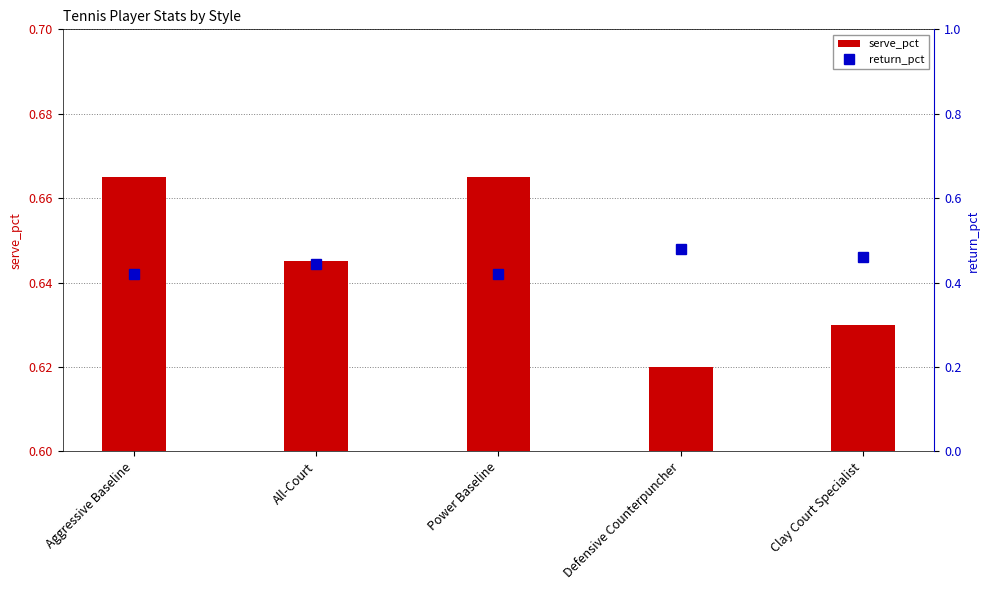

Rank the series by their average value, from lowest to highest.

return_pct, serve_pct